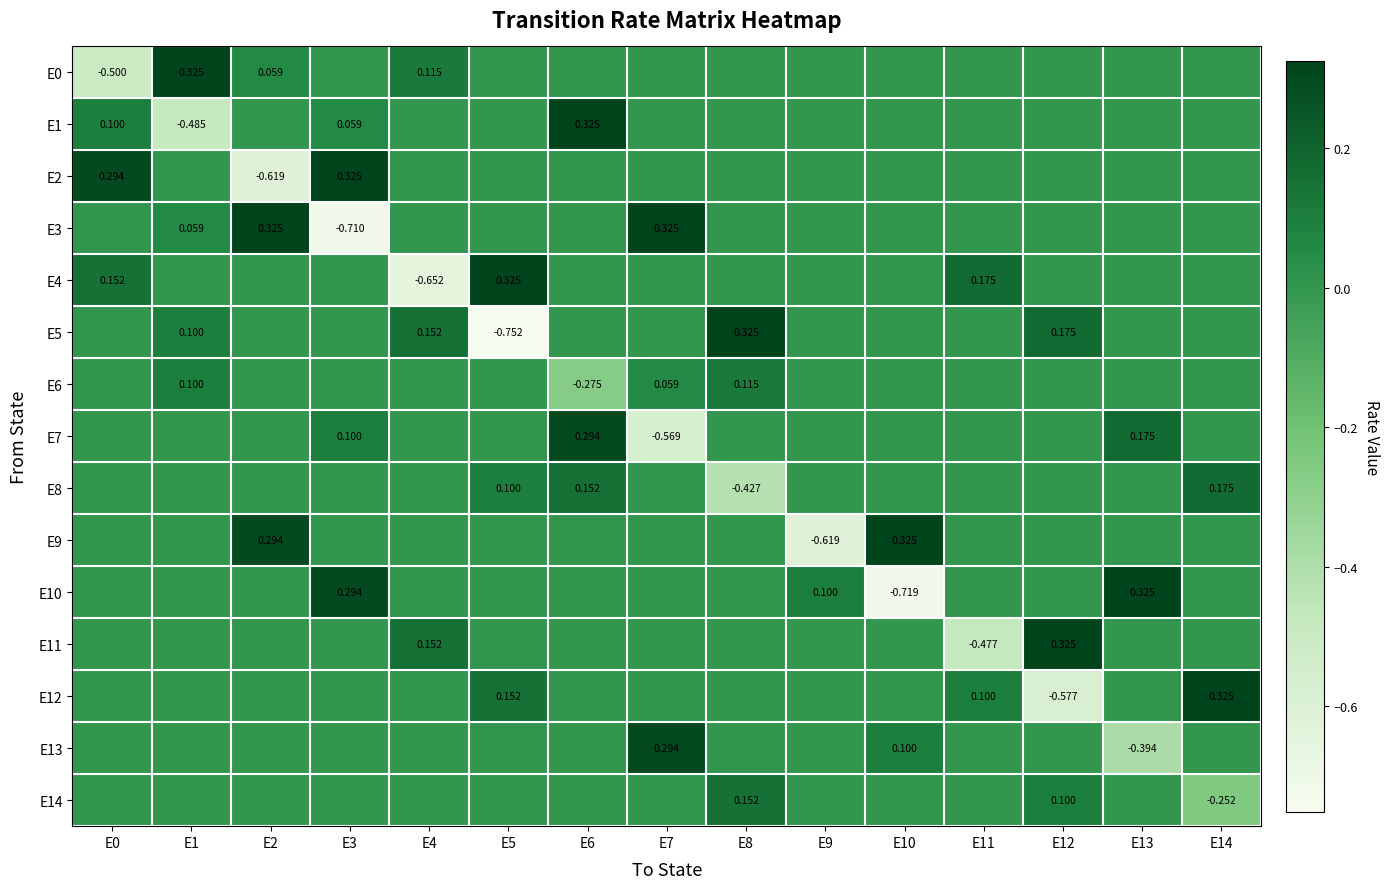

What is the maximum value shown in the chart?

0.3